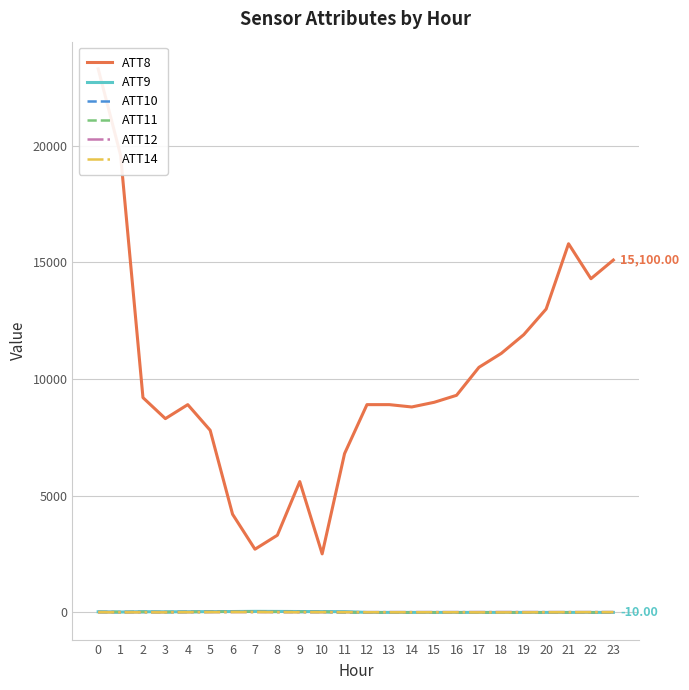

What is the spread (max minus min) of values at 23?

15110.0